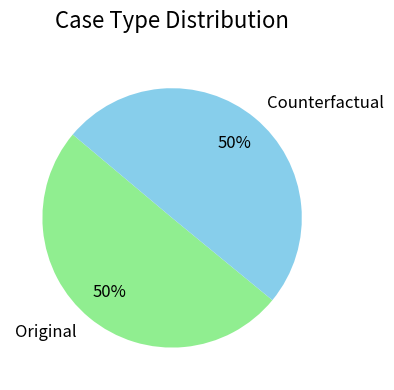

Is the sum of Original and Counterfactual greater than half?

Yes